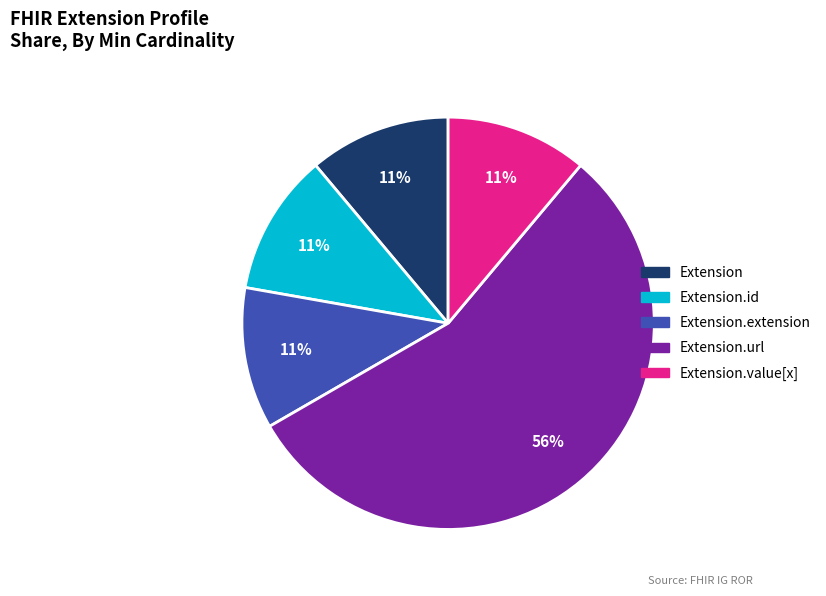

To the nearest percent, what is the average slice percentage?

20%